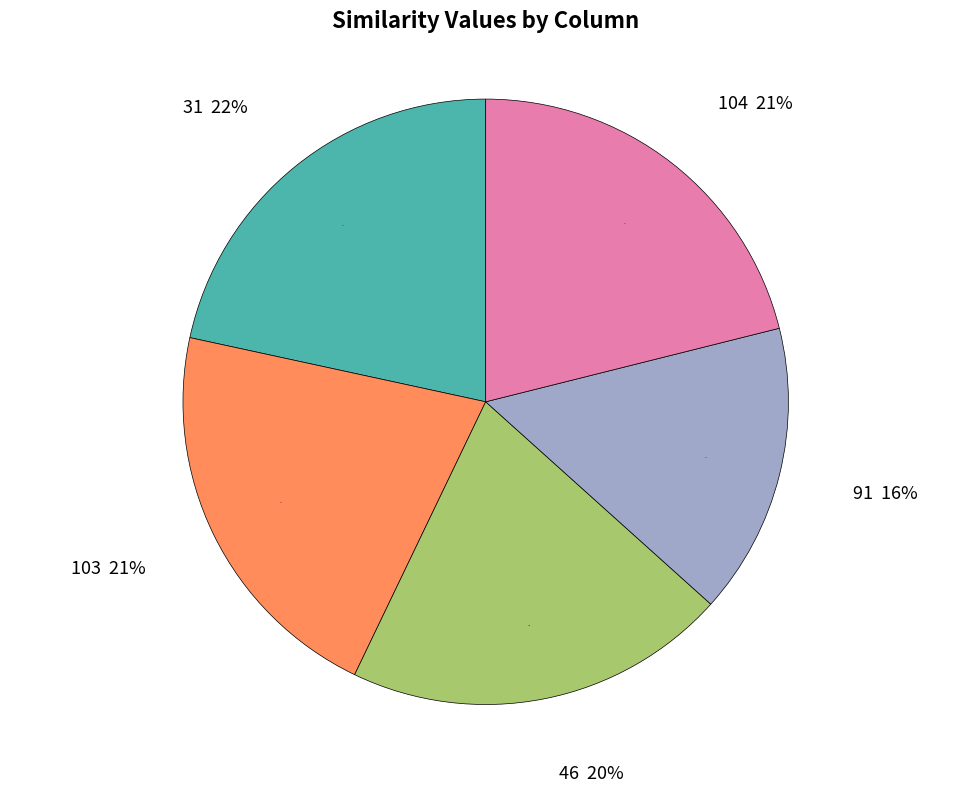

What portion of the pie excludes 103?

78.7%